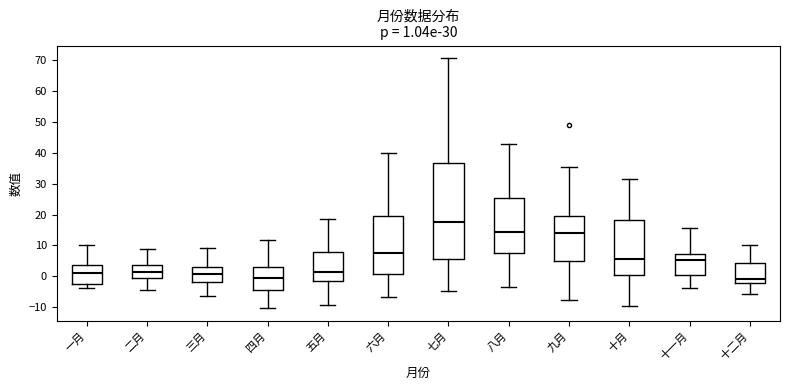

Comparing the boxes themselves (not the whiskers), which one is the tallest?

七月